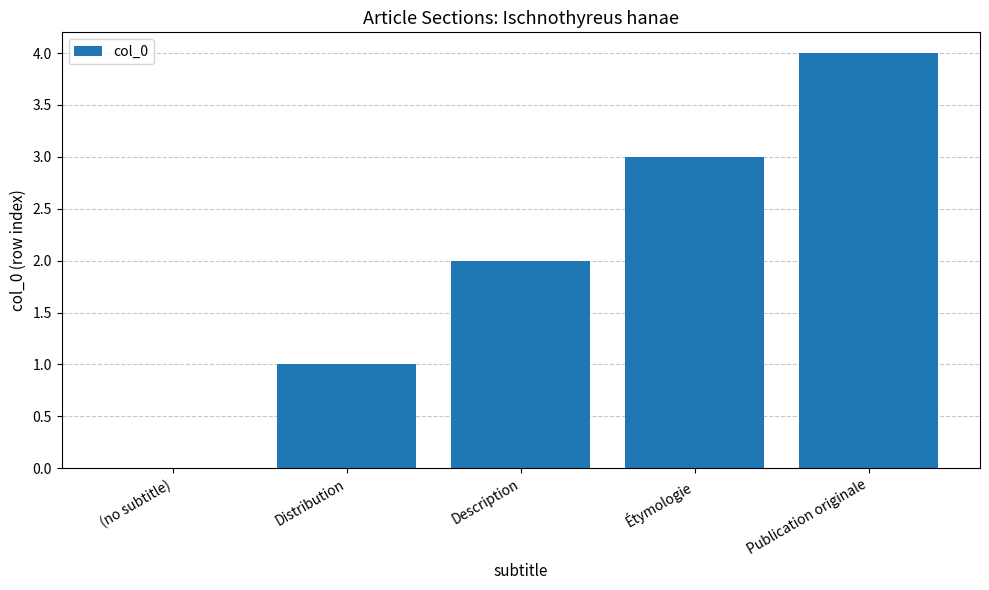

At which category does the chart reach its peak across all series?

Publication originale